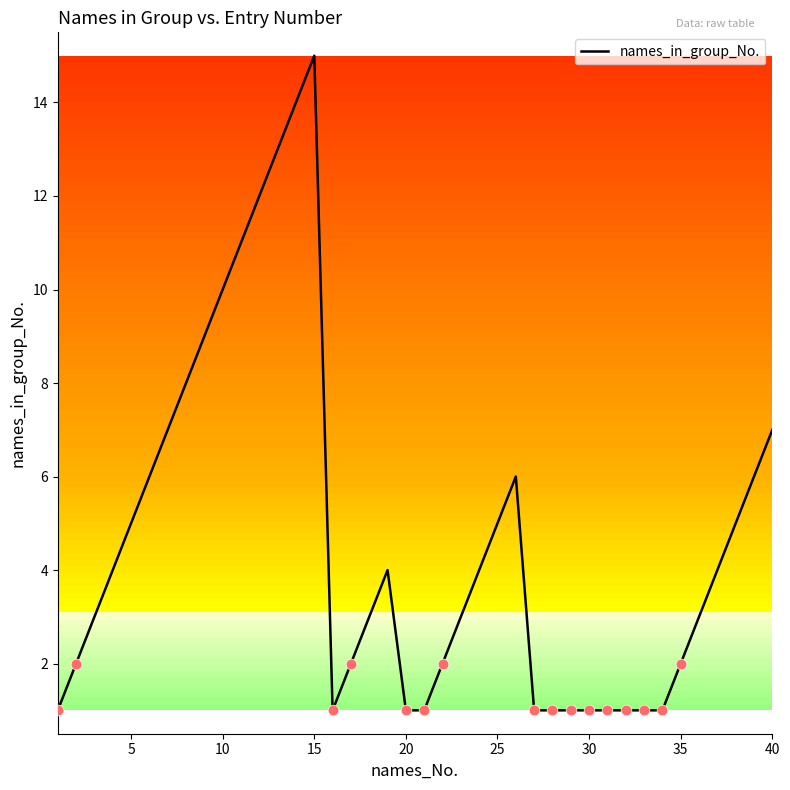

What is the greatest value displayed?

15